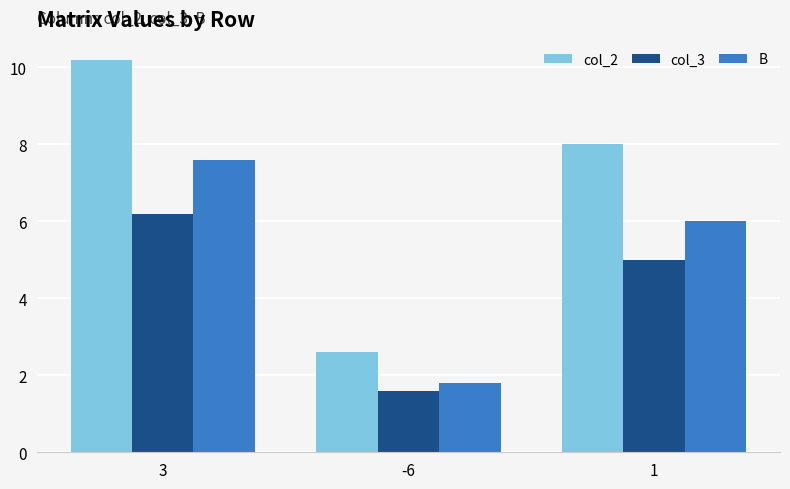

True or false: B has a value of 6.0 at 1.

True